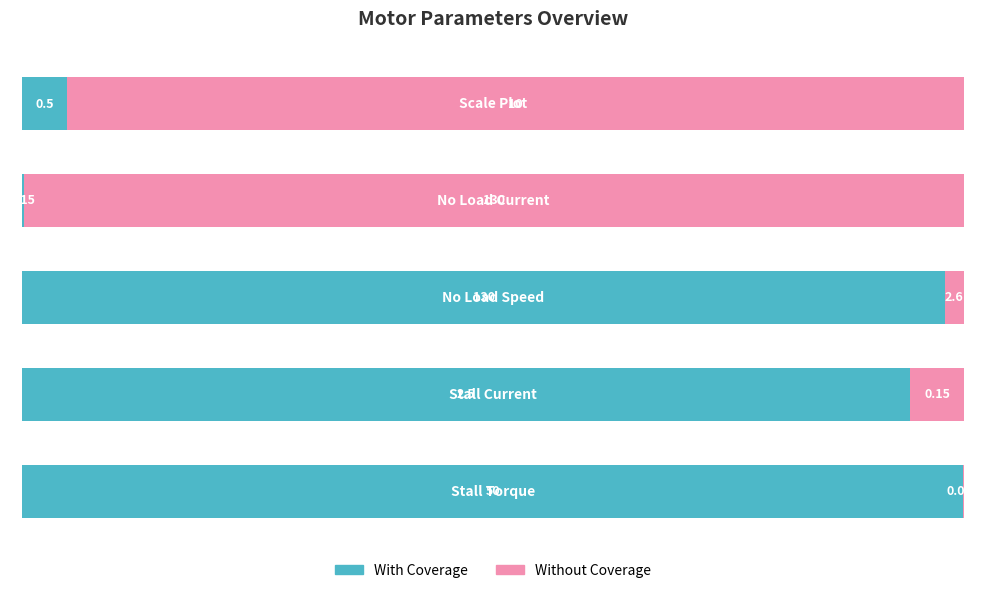

What are all the series names shown in the legend?

With Coverage, Without Coverage